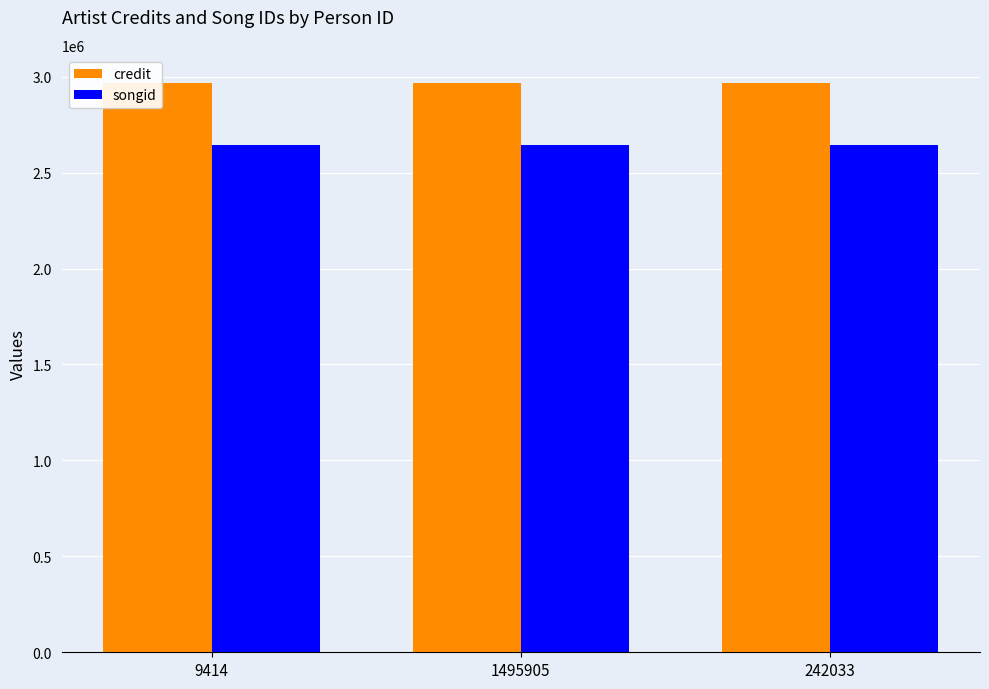

What is the label of the 3rd bar from the left?

242033